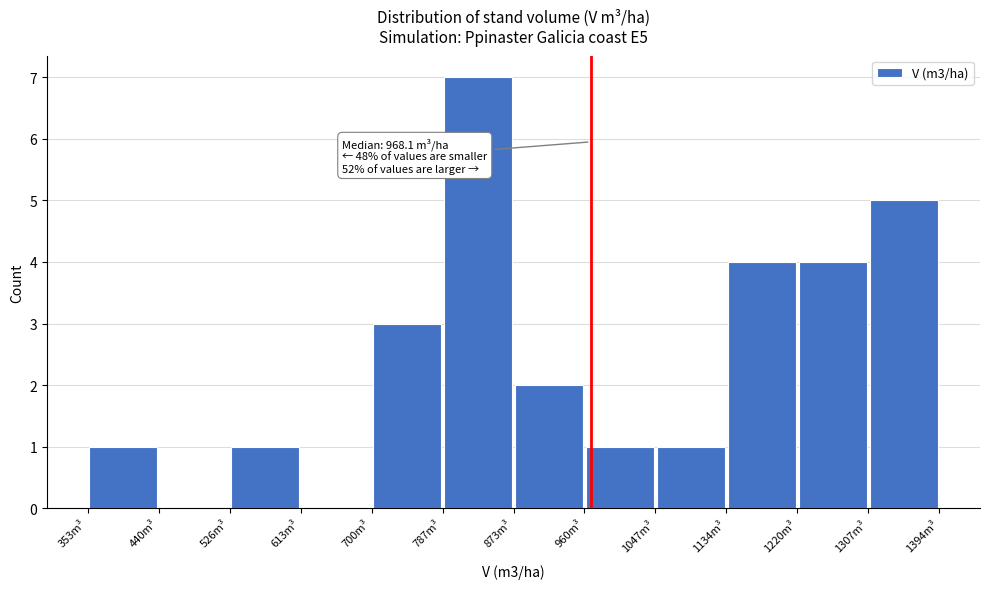

Over which range of the x-axis is the bar tallest?

790 to 870